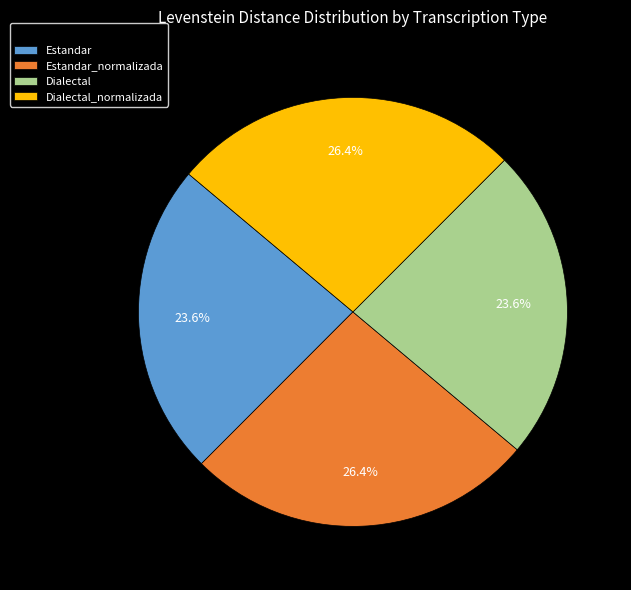

What percentage is the Dialectal_normalizada slice, to the nearest percent?

26%